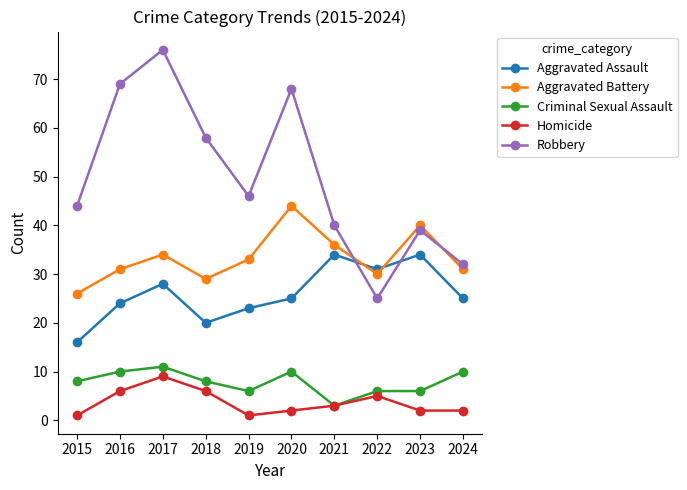

What is the sum of the Criminal Sexual Assault values at 2016 and 2018?

18